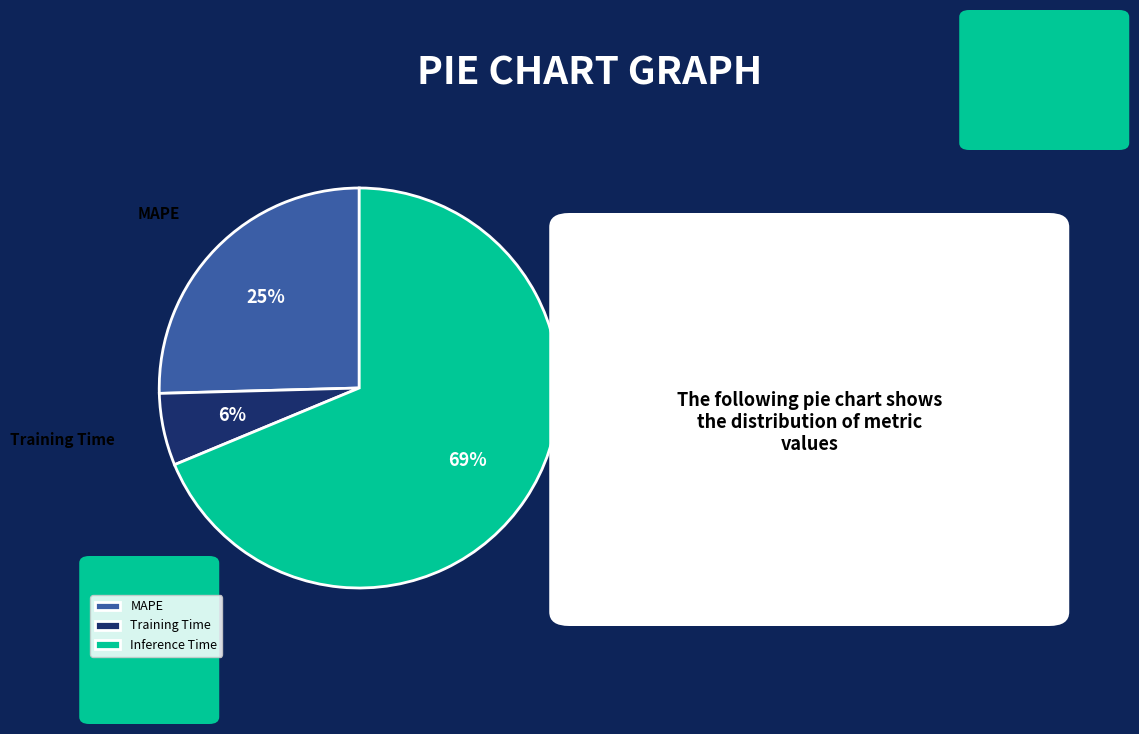

Do Inference Time and MAPE together represent more than half of the pie?

Yes